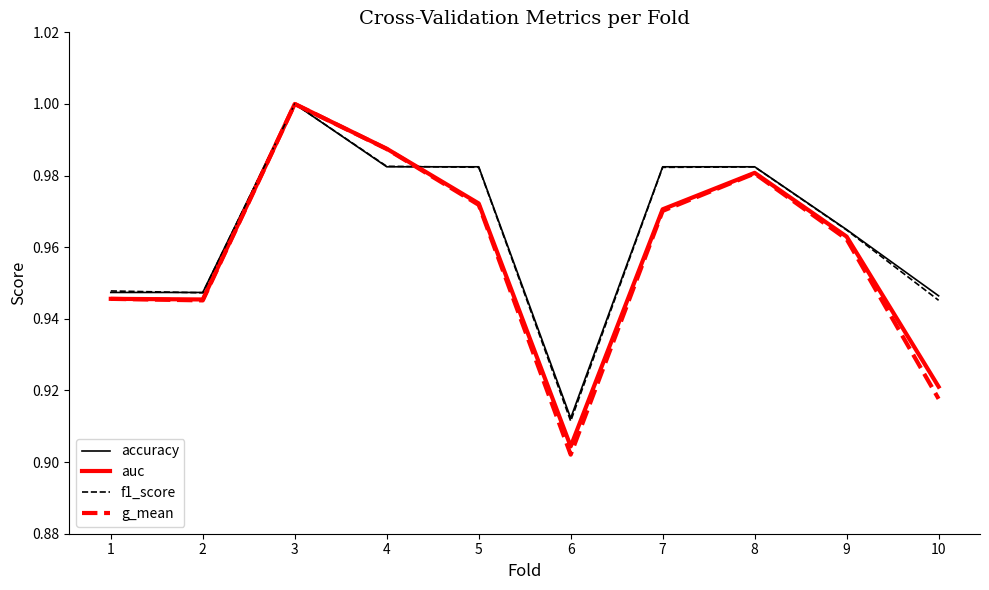

Where is auc nearest to the value 0?

6